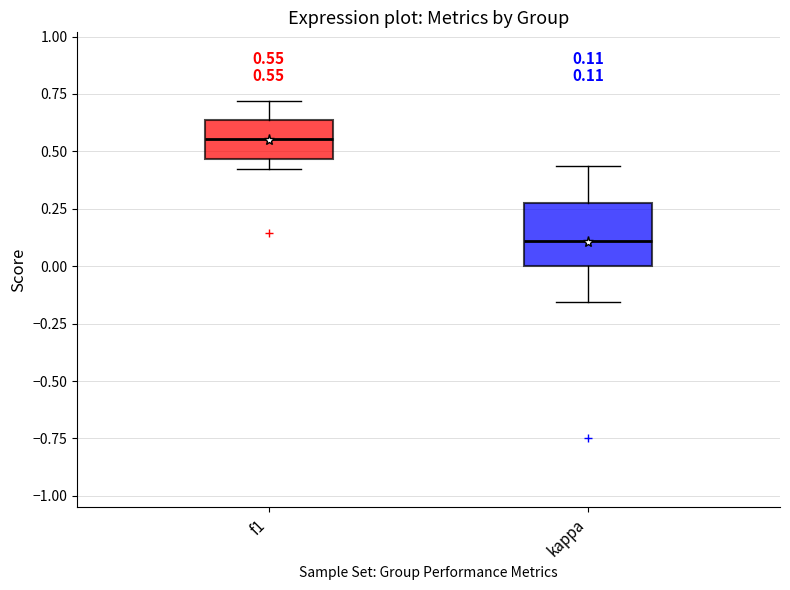

Comparing the boxes themselves (not the whiskers), which one is the tallest?

kappa